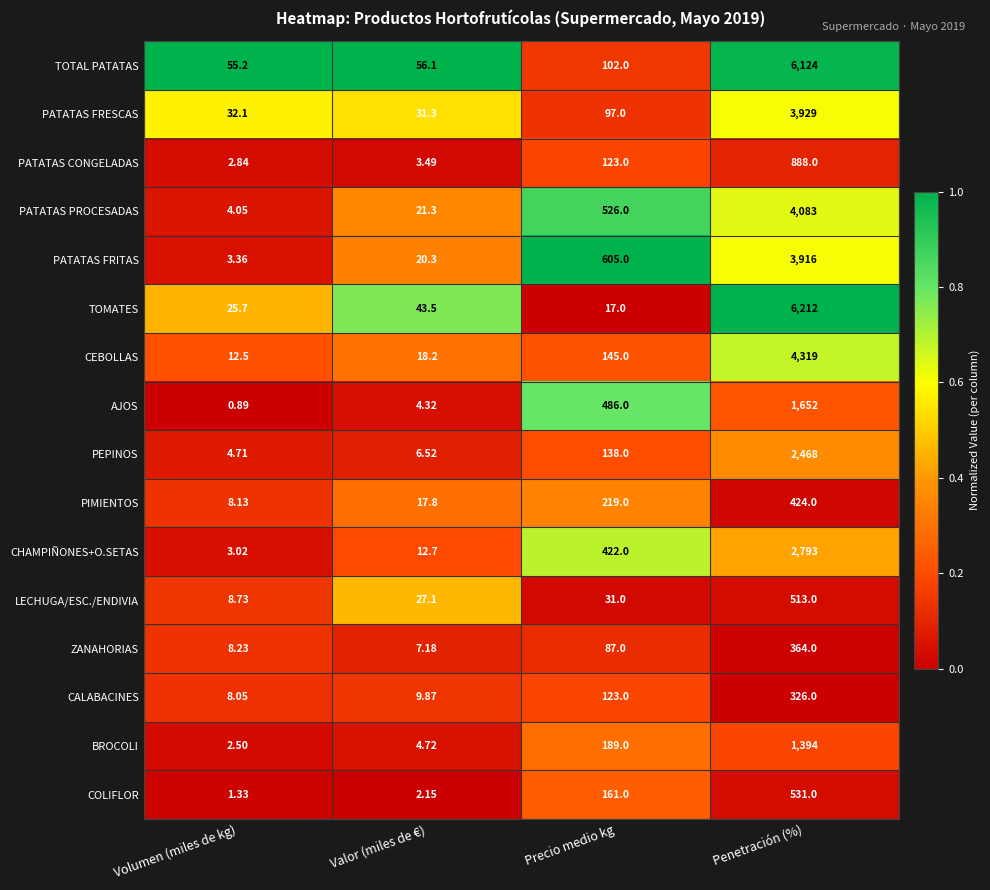

At which category is the sum across all series the highest?

Penetración (%)